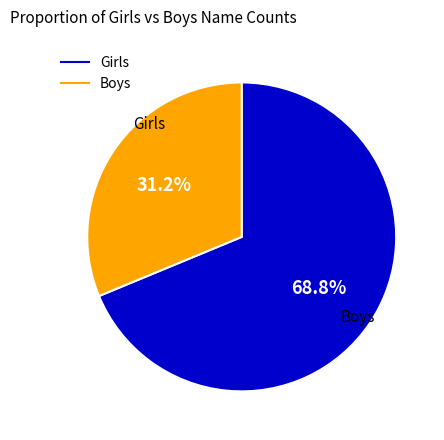

To the nearest percent, what portion does Boys represent?

31%